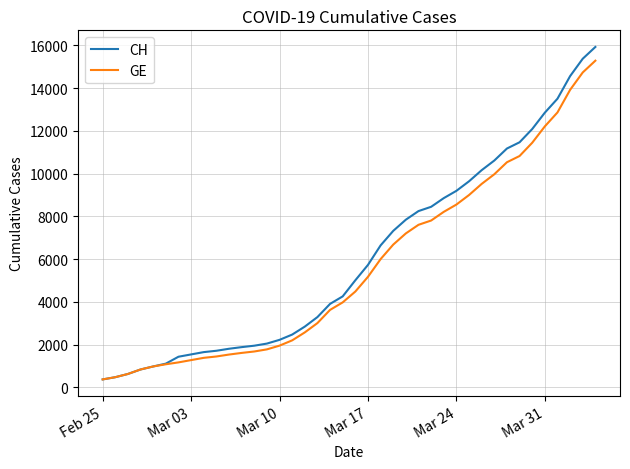

Which series has the largest range (max minus min)?

CH